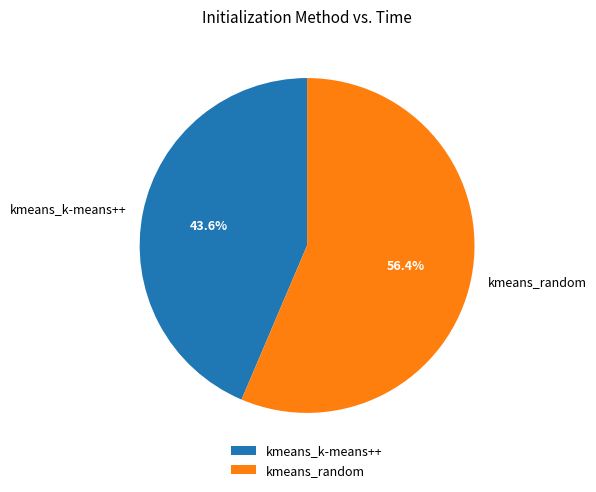

How many slices are in this pie chart?

2